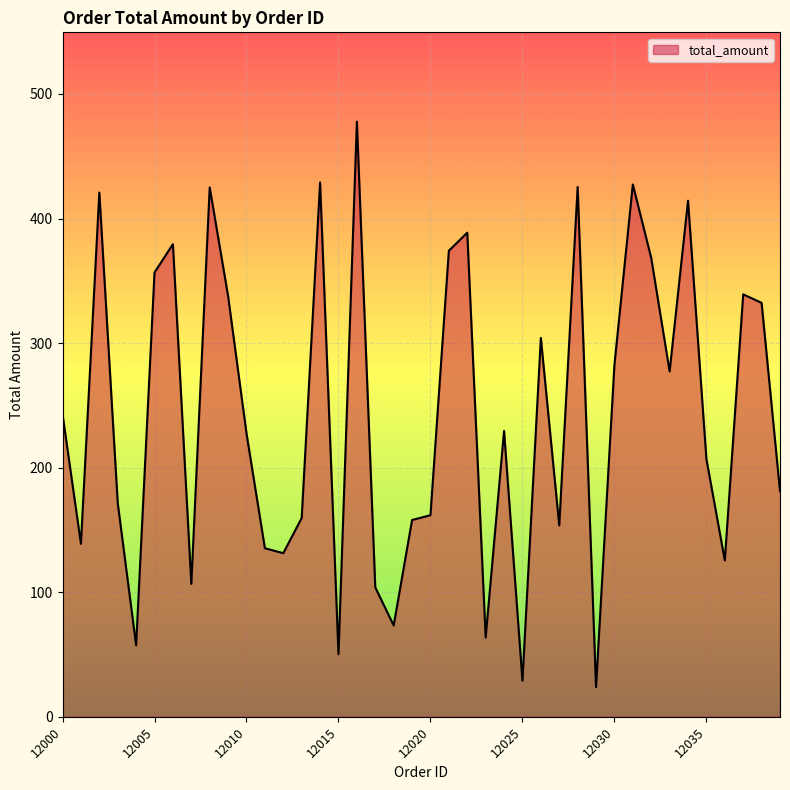

True or false: there are more than 2 points higher than both neighbors.

True